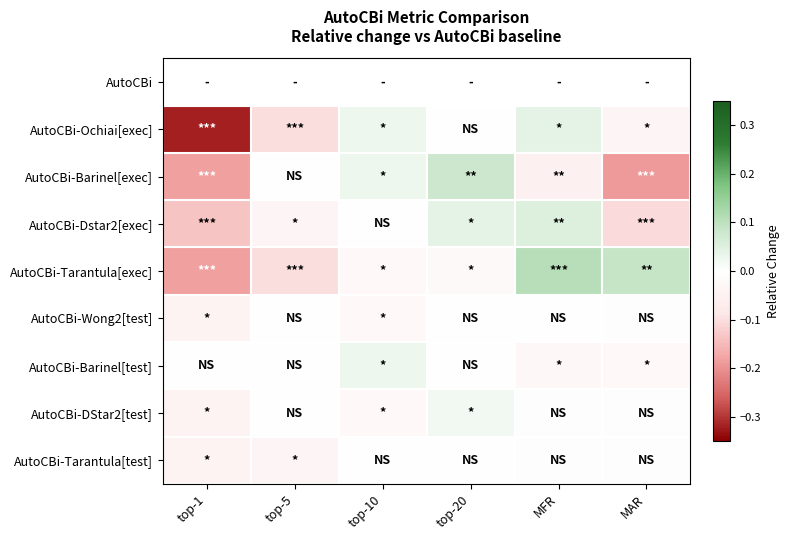

What is the minimum value shown in the chart?

-0.3